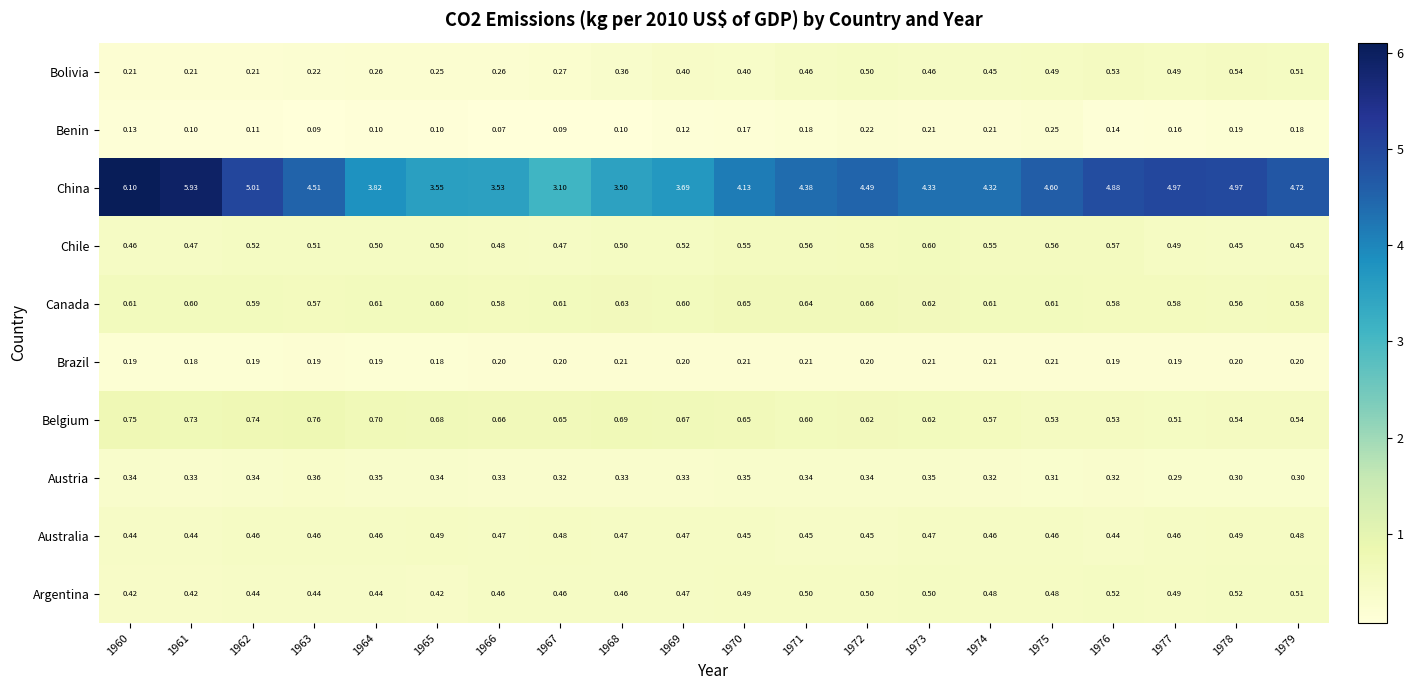

Which series has the widest spread of values?

China